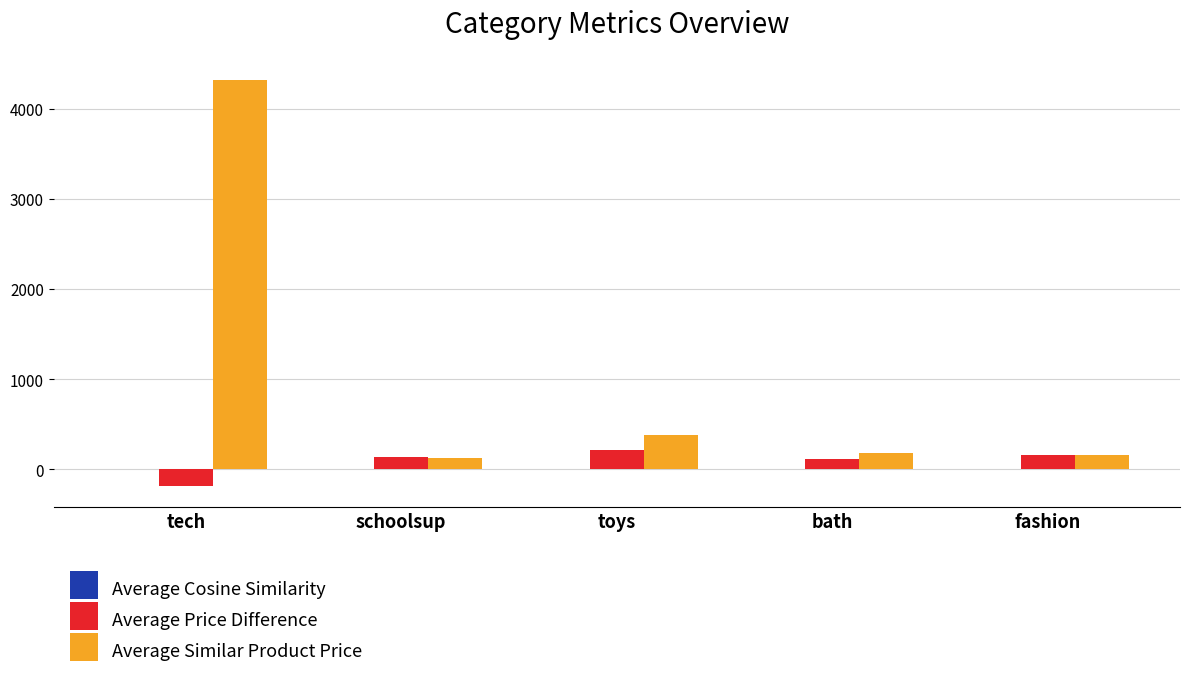

Which label corresponds to the largest value in the chart?

tech